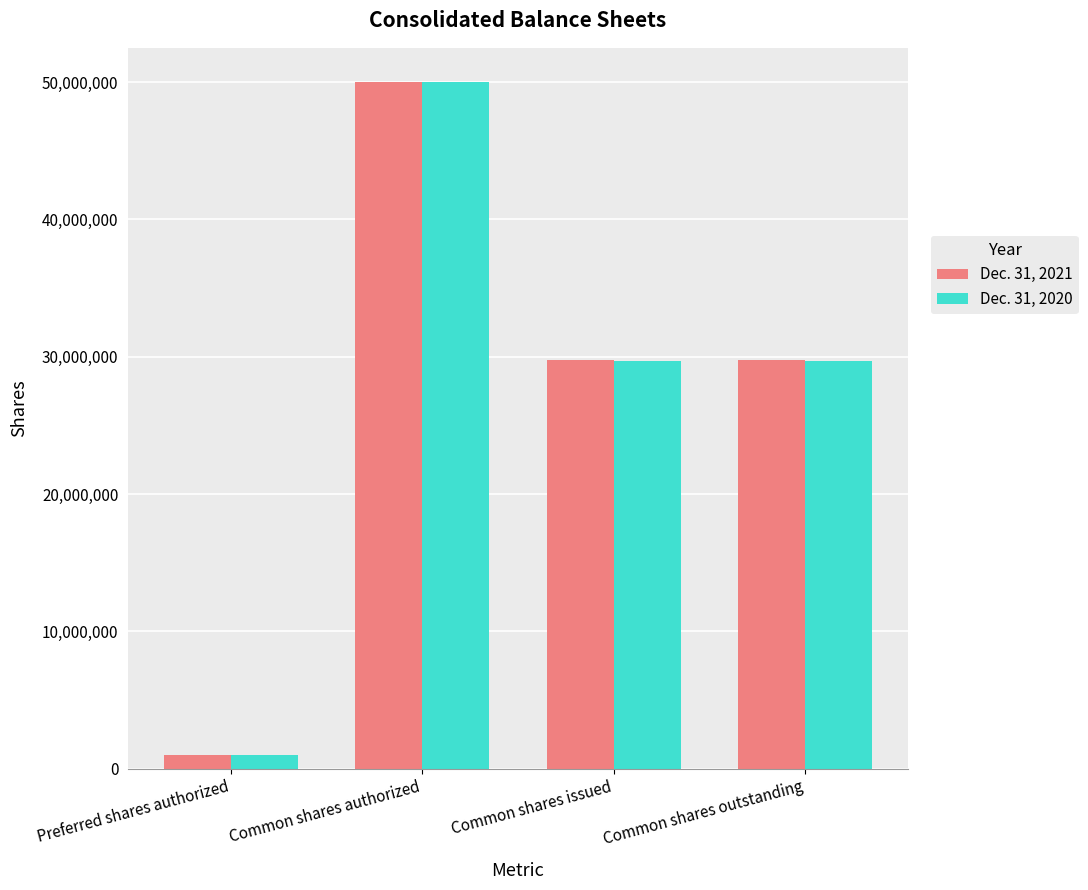

What value does the Dec. 31, 2021 series have at Common shares issued, to the nearest 10?

29730420